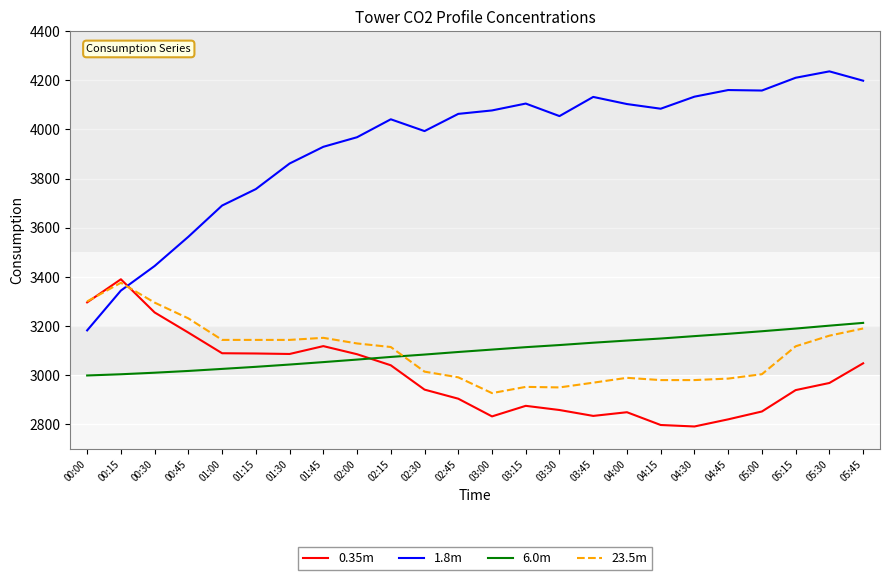

True or false: 6.0m and 1.8m intersect in this chart.

False